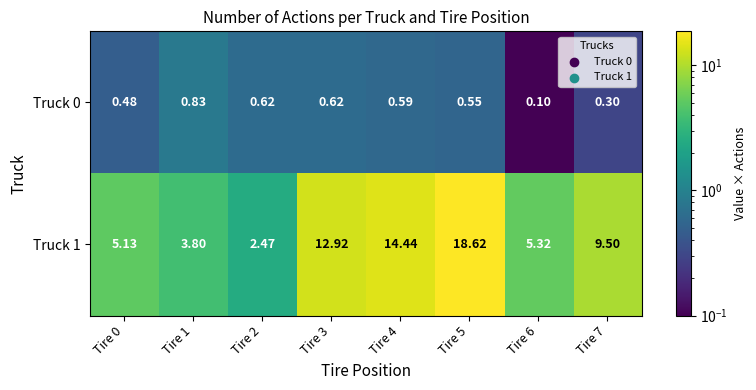

At which category is the sum across all series the highest?

Tire 5